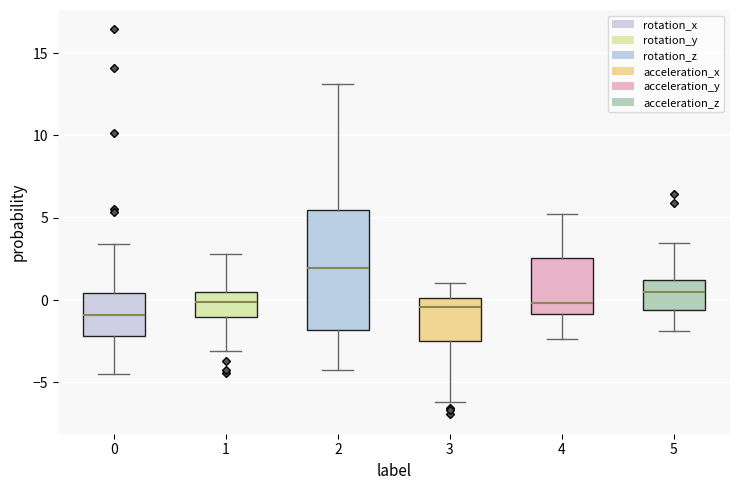

Reading left to right, transcribe this box plot: for each box, give where its median line is, the range the box spans, and where its two whiskers end, as read against the y-axis. The values are not printed on the chart, so give them approximately, as read against the axis.

0: median -1.0, box -2.0 to 0.5, whiskers -4.5 to 3.5
1: median 0.0, box -1.0 to 0.5, whiskers -3.0 to 3.0
2: median 2.0, box -2.0 to 5.5, whiskers -4.5 to 13.0
3: median -0.5, box -2.5 to 0.0, whiskers -6.0 to 1.0
4: median 0.0, box -1.0 to 2.5, whiskers -2.5 to 5.0
5: median 0.5, box -0.5 to 1.0, whiskers -2.0 to 3.5